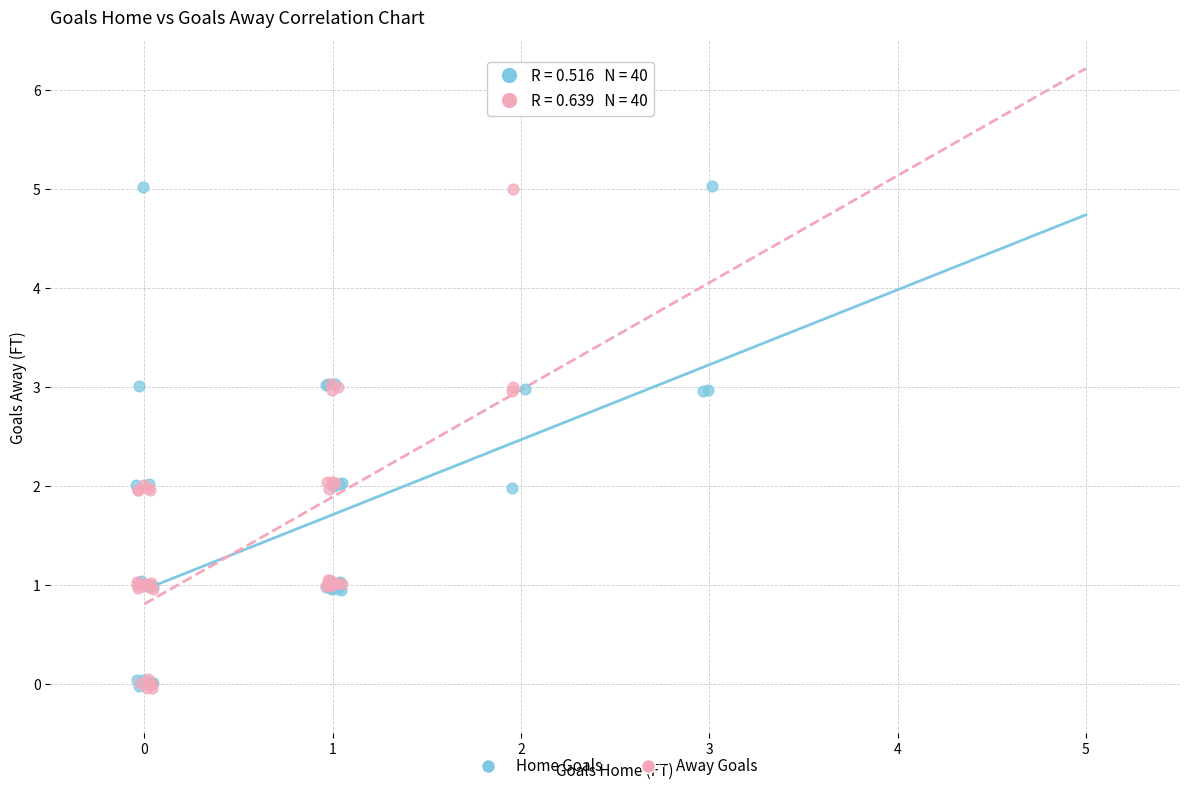

What are all the series names shown in the legend?

Home Goals, Away Goals